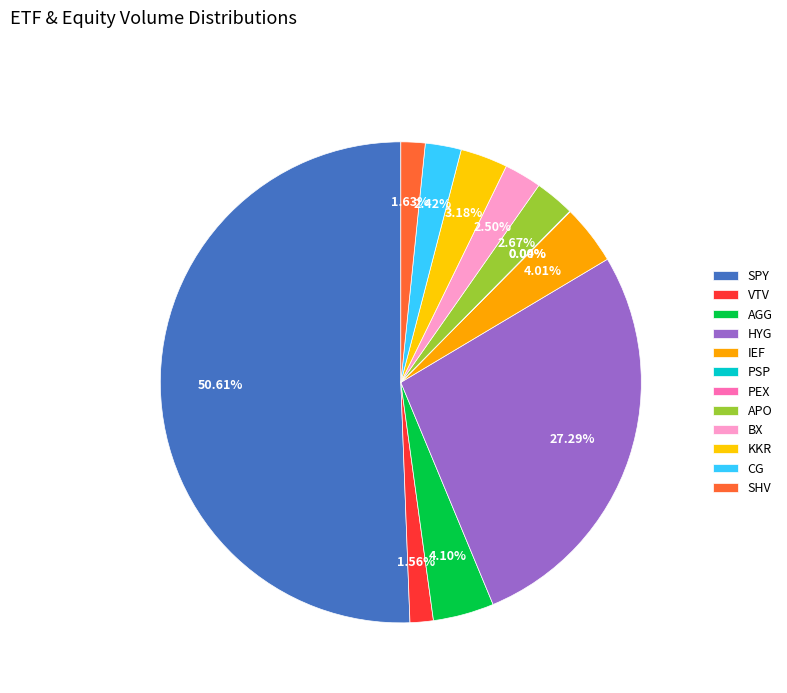

What is the majority slice?

SPY